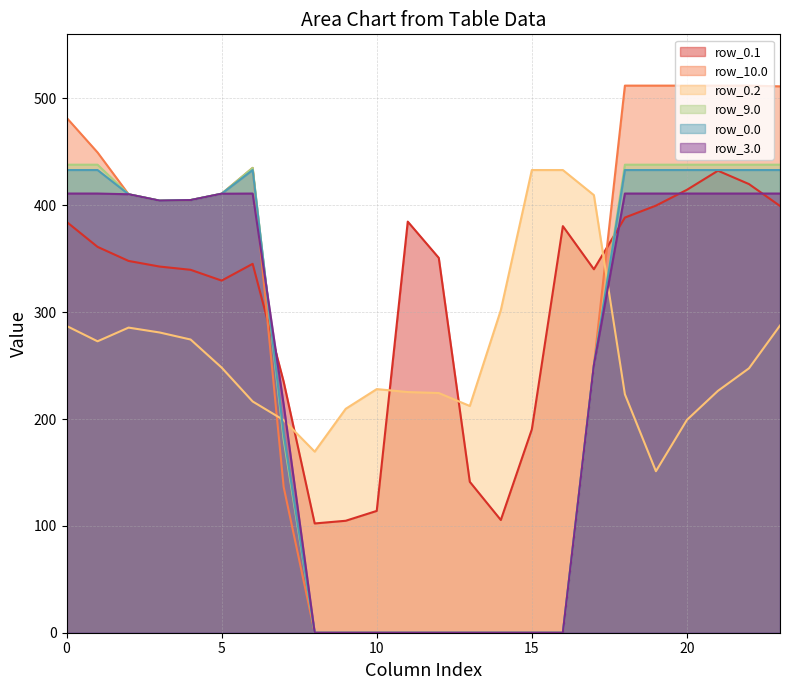

Reading left to right, transcribe all the data shown in this chart.

row_0.0: 433.0	433.0	410.3	404.4	404.9	410.8	433.0	185.9	0.0	0.0	0.0	0.0	0.0	0.0	0.0	0.0	0.0	250.3	433.0	433.0	433.0	433.0	433.0	433.0
row_0.1: 384.6	361.1	347.9	342.7	339.6	329.5	345.2	234.9	102.3	104.8	114.0	384.7	350.8	141.2	105.5	190.4	380.5	340.1	388.5	399.7	414.5	432.4	419.9	399.4
row_0.2: 287.1	272.7	285.5	281.0	274.4	248.1	216.4	199.0	169.5	209.6	228.0	225.2	224.3	212.2	301.9	433.0	433.0	409.5	223.1	151.1	199.2	226.4	247.4	287.5
row_3.0: 411.0	411.0	410.3	404.4	404.9	410.8	411.0	213.5	0.0	0.0	0.0	0.0	0.0	0.0	0.0	0.0	0.0	250.3	411.0	411.0	411.0	411.0	411.0	411.0
row_9.0: 438.0	438.0	410.3	404.4	404.9	410.8	435.0	180.7	0.0	0.0	0.0	0.0	0.0	0.0	0.0	0.0	0.0	250.3	438.0	438.0	438.0	438.0	438.0	438.0
row_10.0: 482.0	449.5	410.3	404.4	404.9	410.8	435.0	136.4	0.0	0.0	0.0	0.0	0.0	0.0	0.0	0.0	0.0	250.3	512.0	512.0	512.0	512.0	512.0	511.3